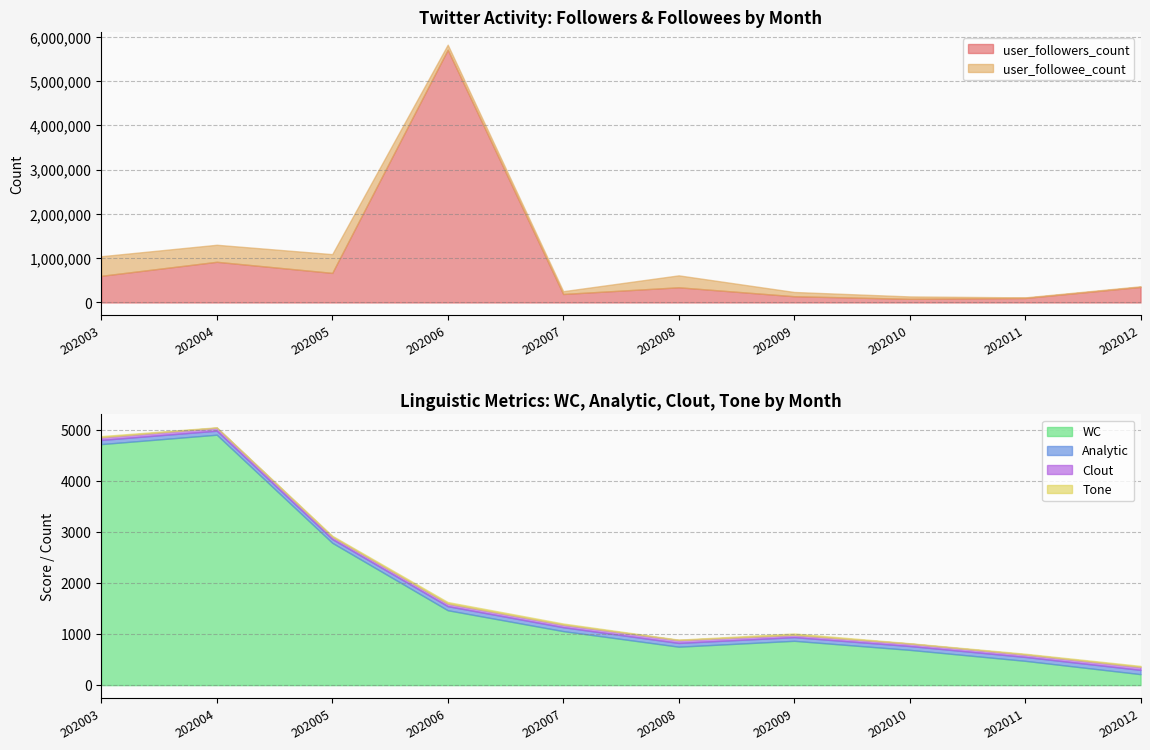

Is it true that user_followers_count equals 919799 at 202004?

True